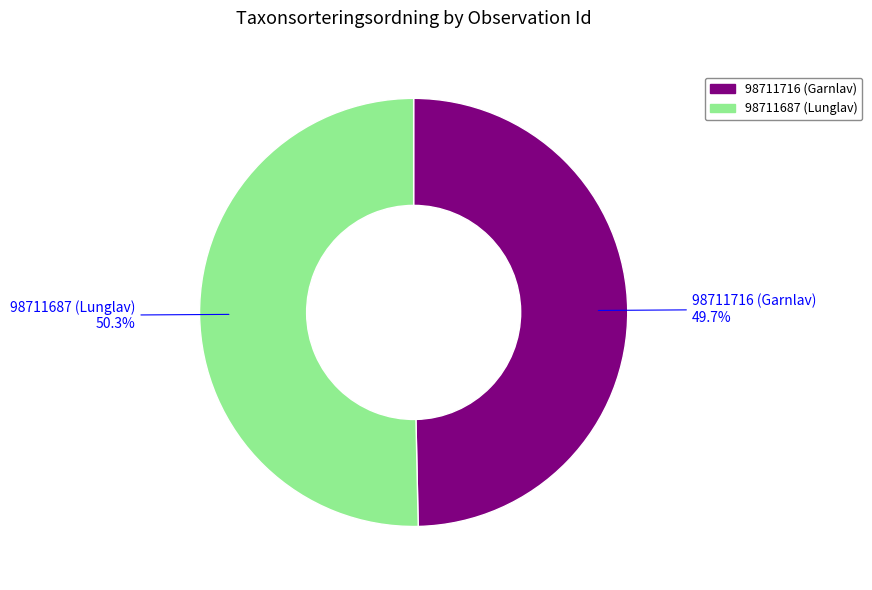

Do 98711687 (Lunglav) and 98711716 (Garnlav) together represent more than half of the pie?

Yes